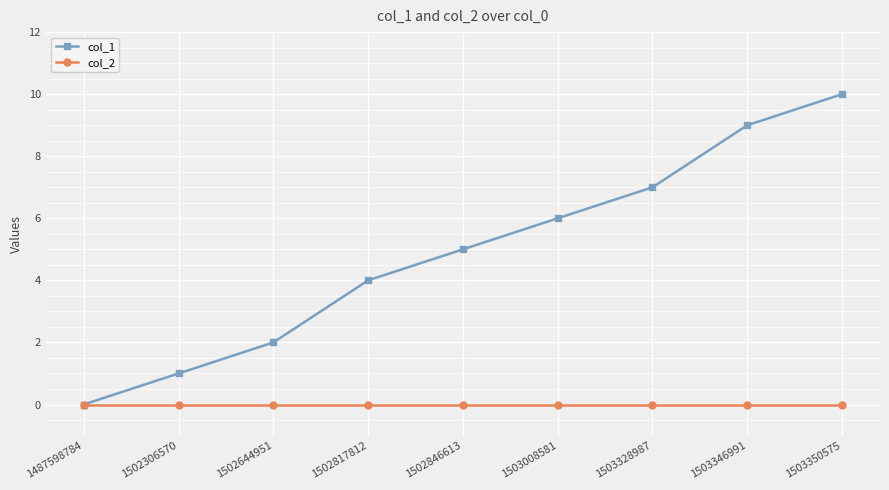

How many data points does each series have?

9